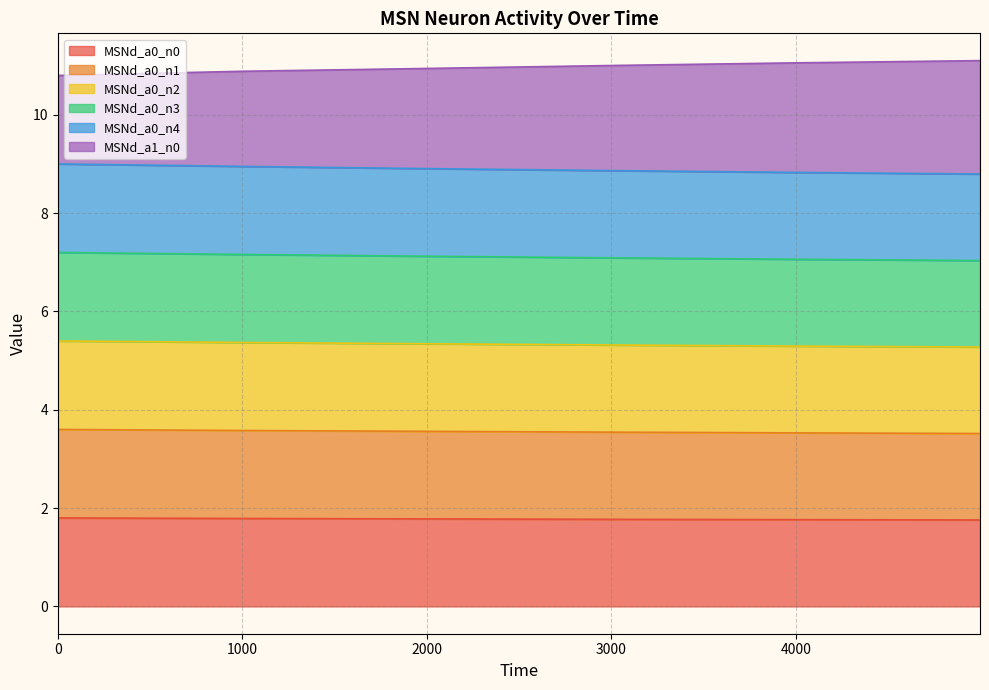

Between 0 and 4999, which series saw the biggest shift?

MSNd_a1_n0